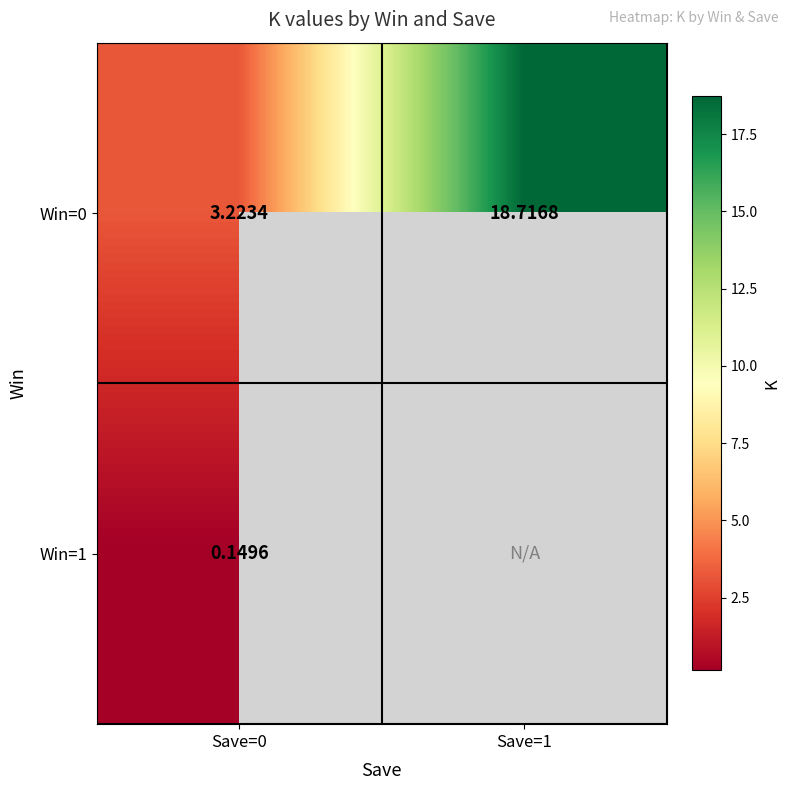

Between Save=1 and Save=0, which is larger?

Save=1